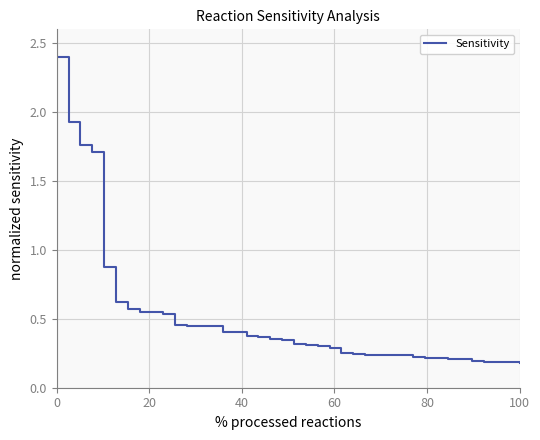

Does the chart display data point markers on the line(s)?

No